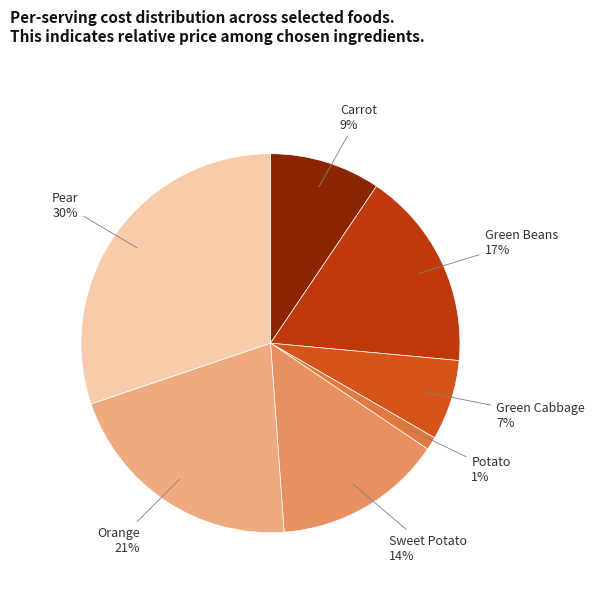

To the nearest percent, what is the average slice percentage?

14%